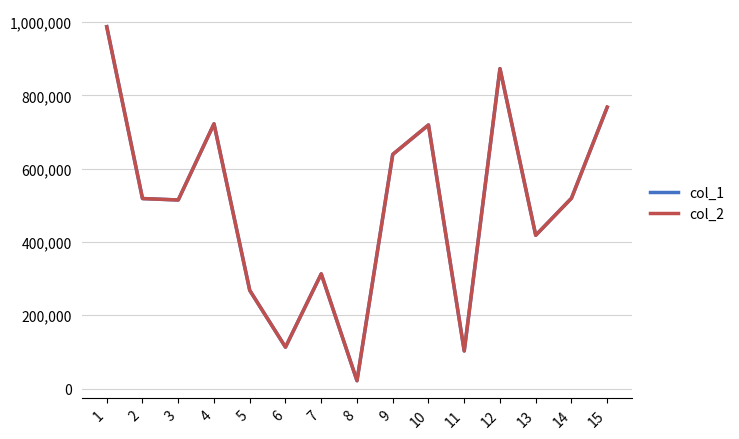

Does the chart have visible grid lines?

Yes